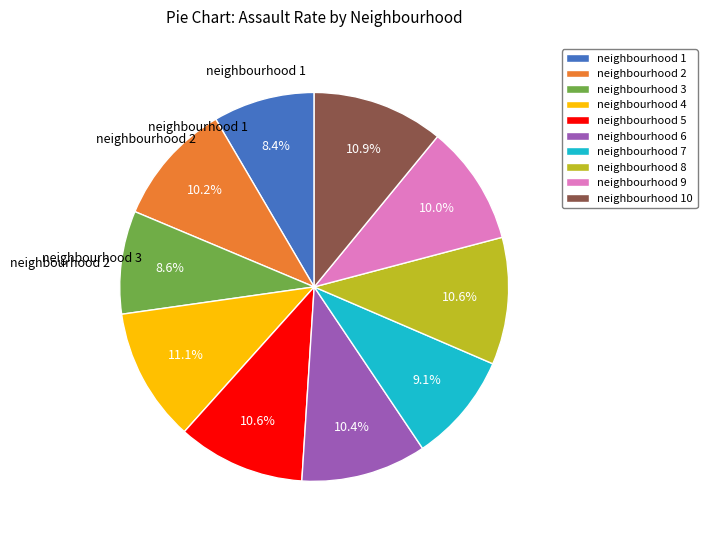

What is the total percentage of neighbourhood 7 and neighbourhood 8?

19.7%